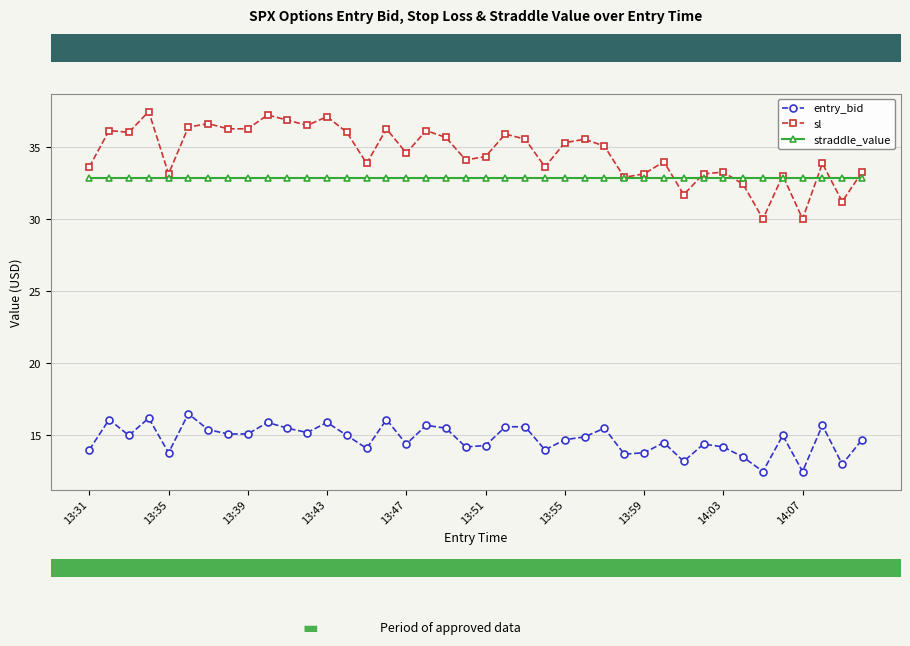

Rank the series by their maximum value, from lowest to highest.

entry_bid, straddle_value, sl